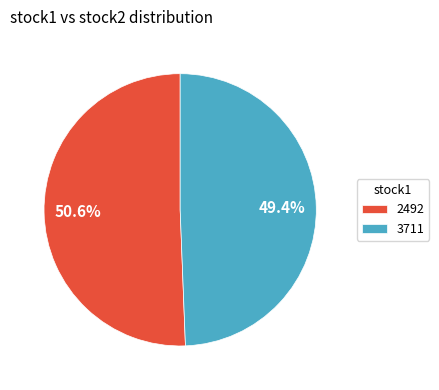

How many segments does this pie chart have?

2